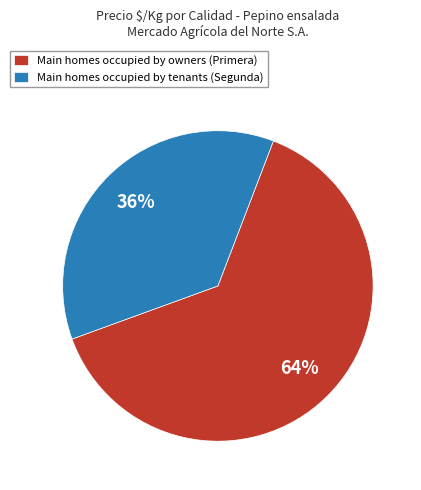

The Main homes occupied by owners (Primera) slice represents 49% of the pie. True or false?

False